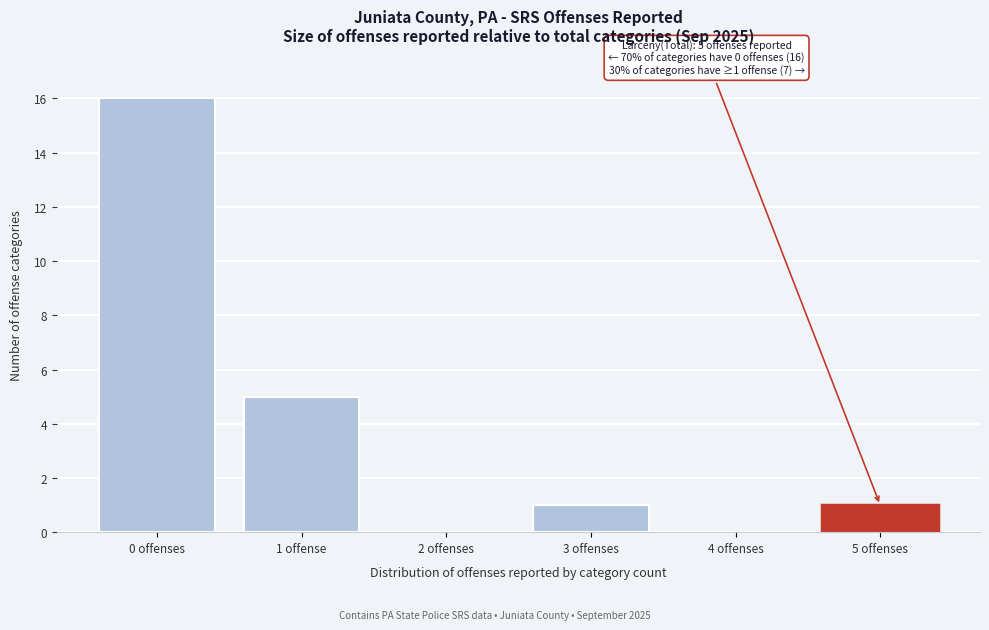

Reading left to right, list all the values displayed in this chart.

0 offenses=16	1 offense=5	2 offenses=0	3 offenses=1	4 offenses=0	5 offenses=1